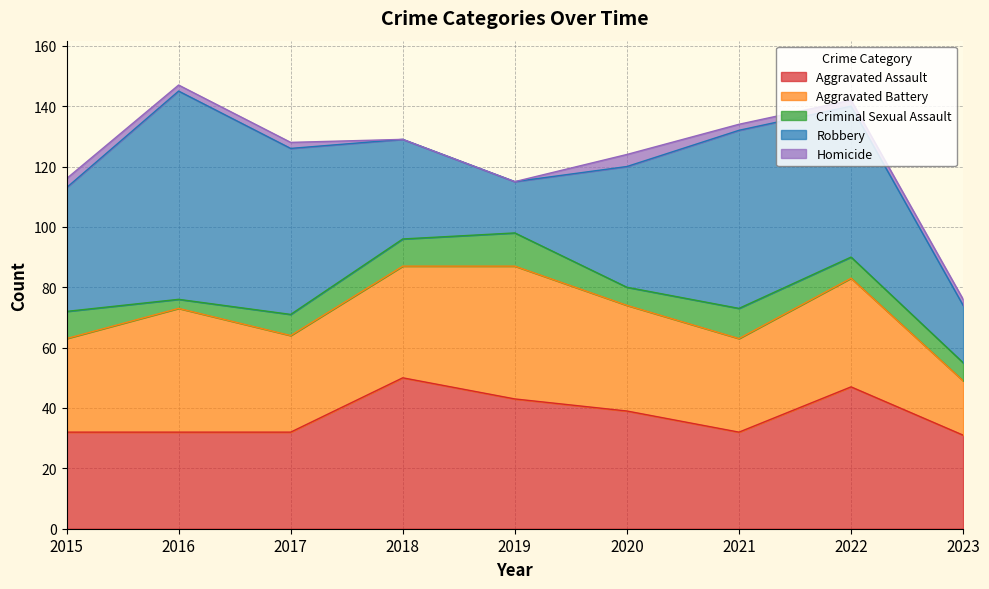

True or false: Criminal Sexual Assault and Aggravated Assault intersect in this chart.

False